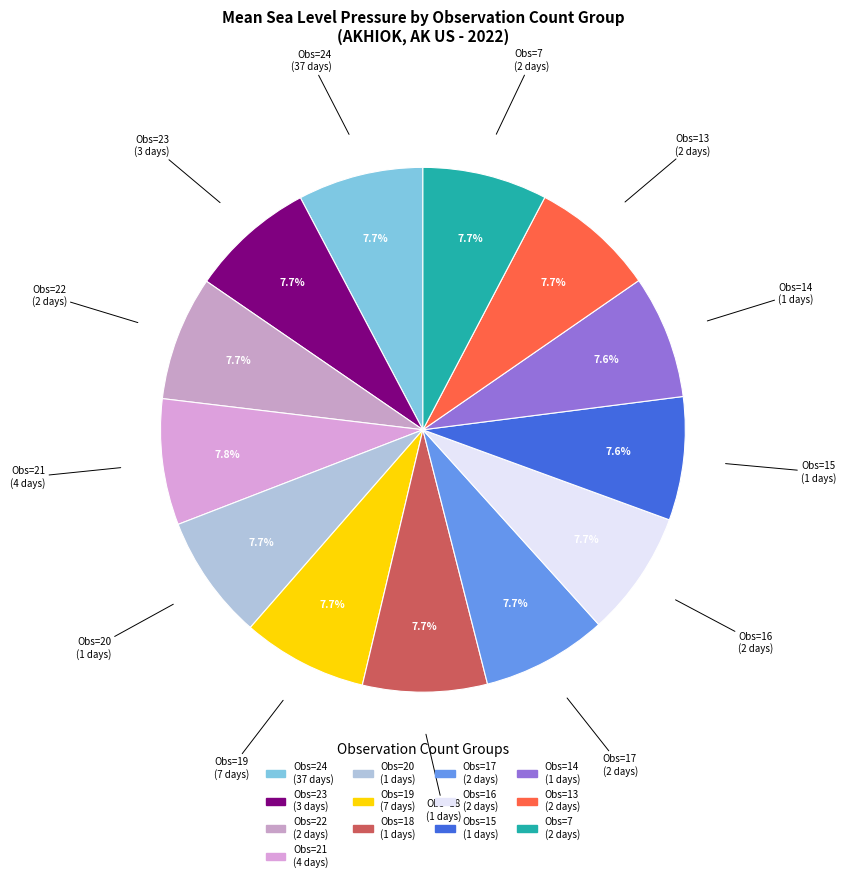

How many slices are in this pie chart?

13